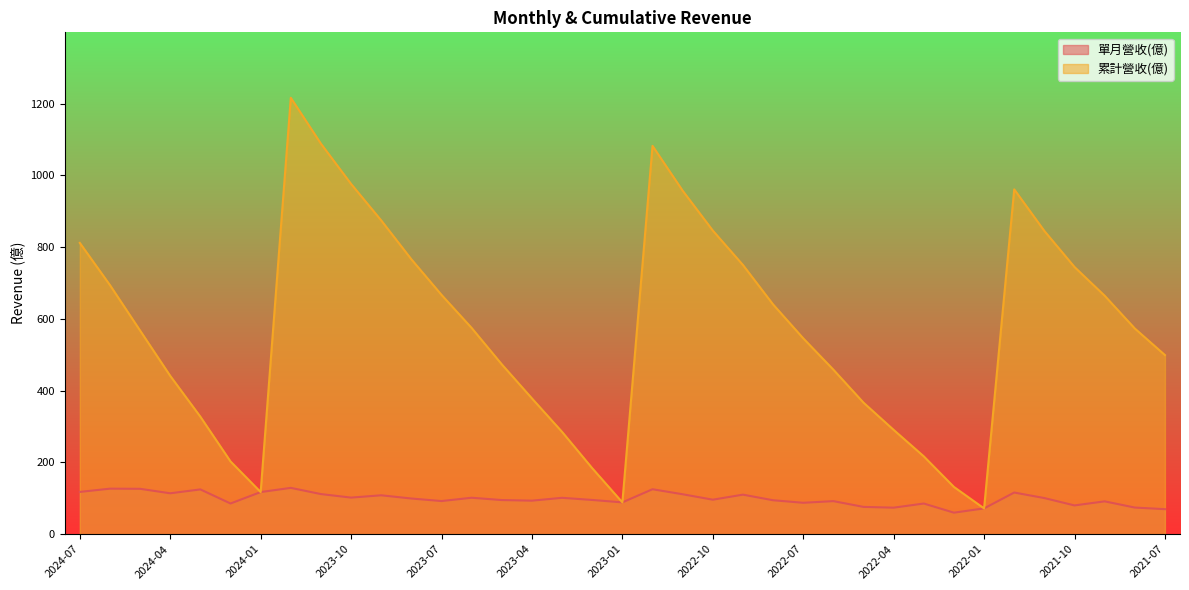

What is the difference between the 單月營收(億) values at 2023-09 and 2022-01?

36.5